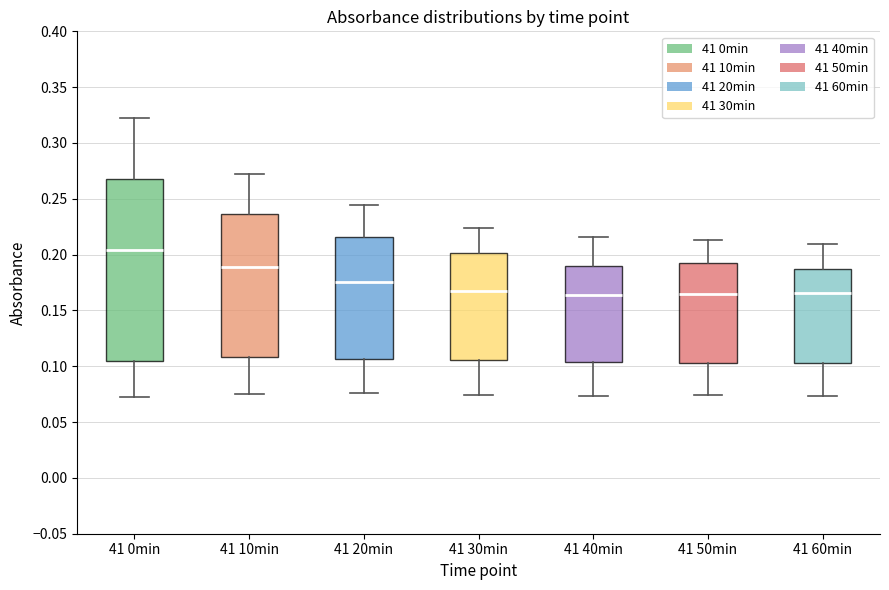

Where does the lower whisker of the box for 41 10min end on the y-axis? The values are not printed on the chart, so give them approximately, as read against the axis.

0.075